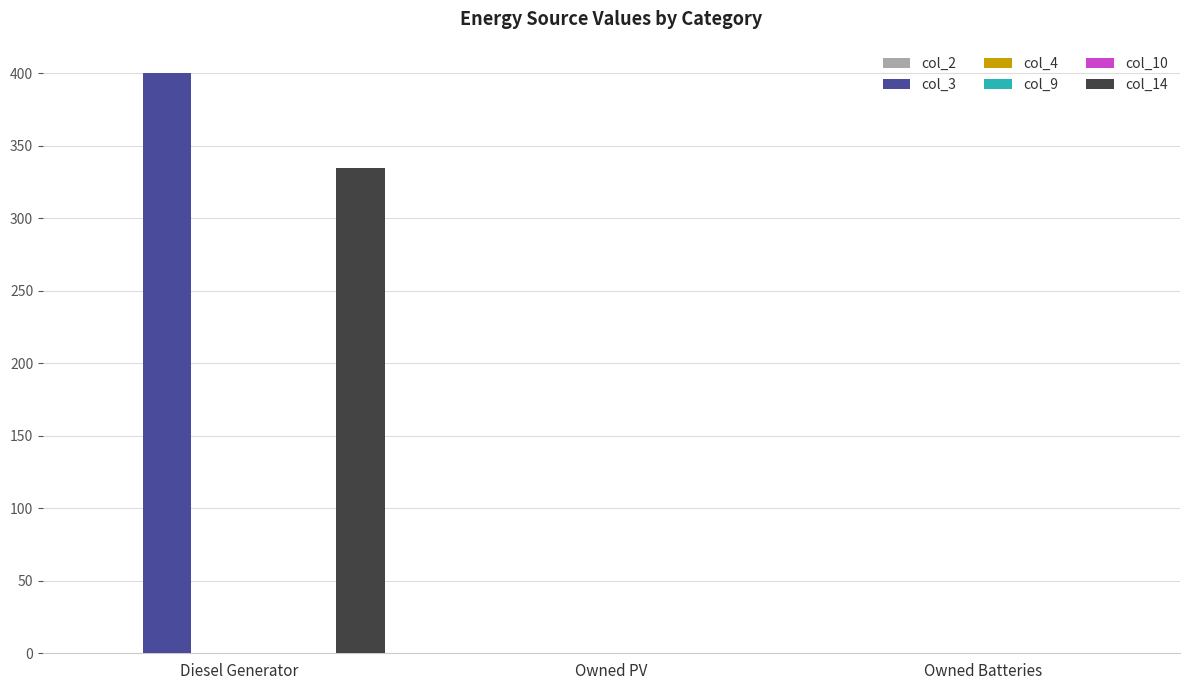

Reading left to right, what are all the values shown in this chart?

col_2: Diesel Generator=0.0	Owned PV=0.0	Owned Batteries=0.0
col_3: Diesel Generator=400.0	Owned PV=0.0	Owned Batteries=0.0
col_4: Diesel Generator=0.0	Owned PV=0.0	Owned Batteries=0.0
col_9: Diesel Generator=0.0	Owned PV=0.0	Owned Batteries=0.0
col_10: Diesel Generator=0.0	Owned PV=0.0	Owned Batteries=0.0
col_14: Diesel Generator=335.0	Owned PV=0.0	Owned Batteries=0.0